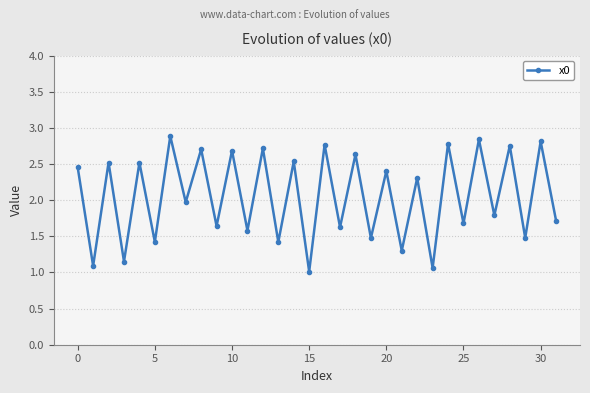

What is the difference between the maximum and minimum values?

1.9